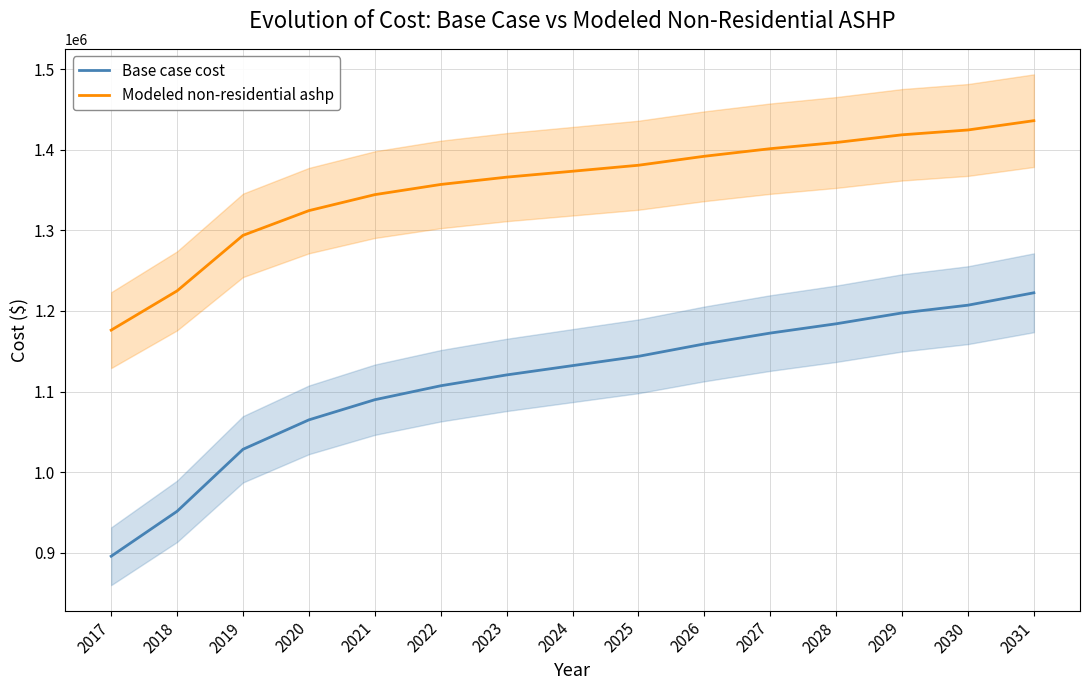

At which label does Modeled non-residential ashp first exceed 1373293?

2024